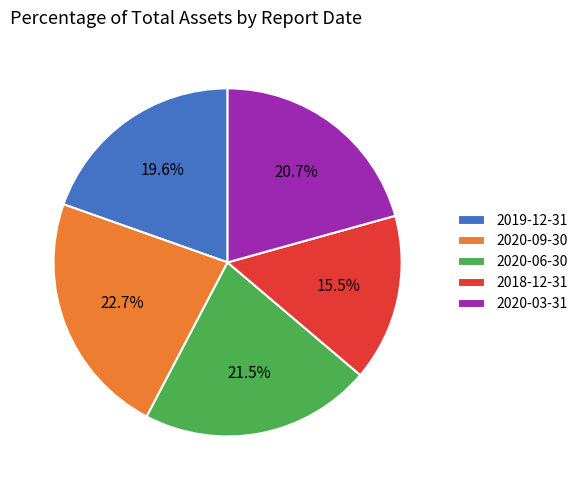

What is the total percentage of 2020-06-30 and 2020-09-30?

44.2%